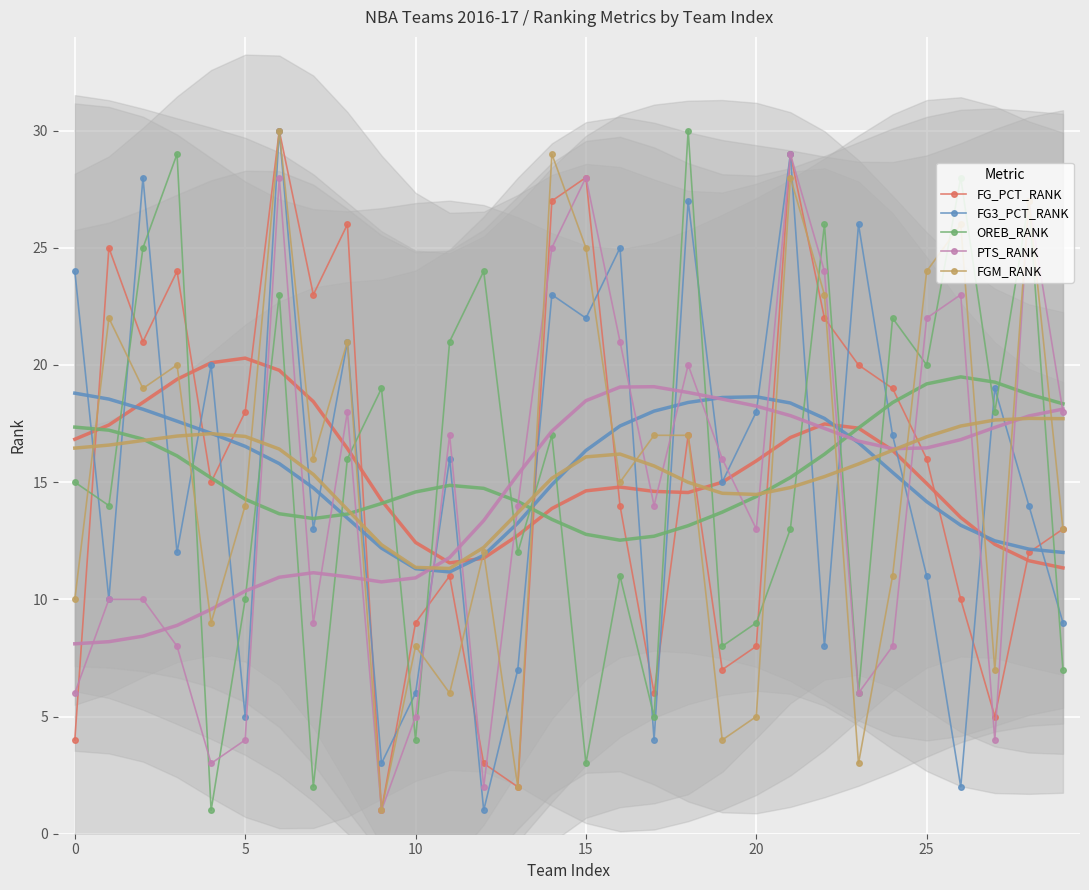

How many lines are shown in the chart?

5